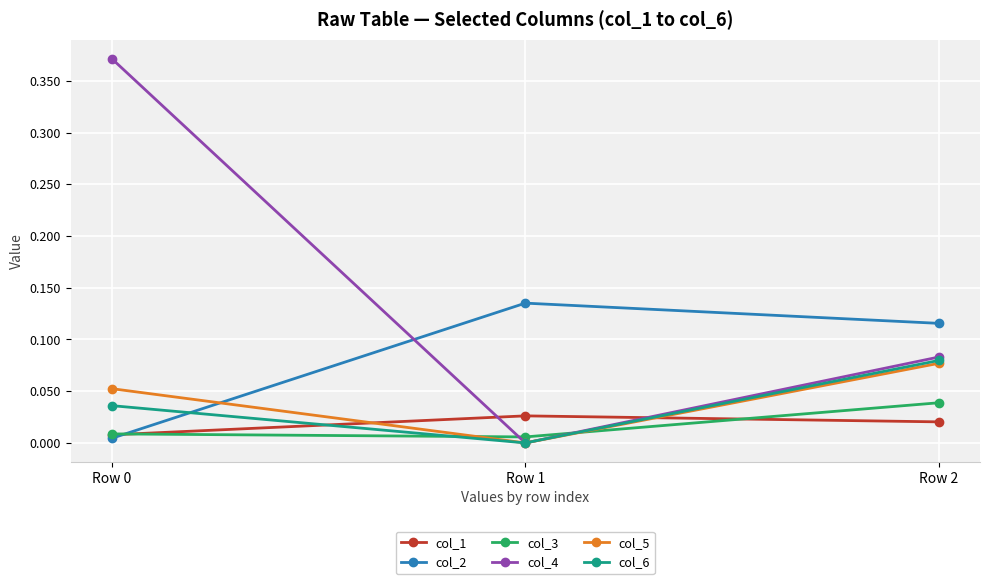

Does the chart display data point markers on the line(s)?

Yes